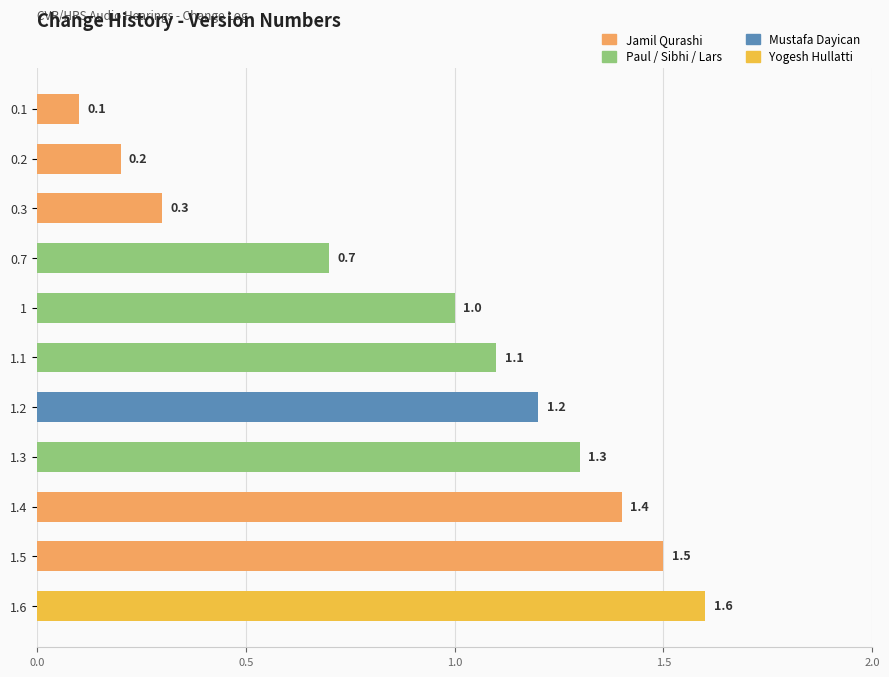

List the labels in order of value, largest first.

1.6, 1.5, 1.4, 1.3, 1.2, 1.1, 1, 0.7, 0.3, 0.2, 0.1